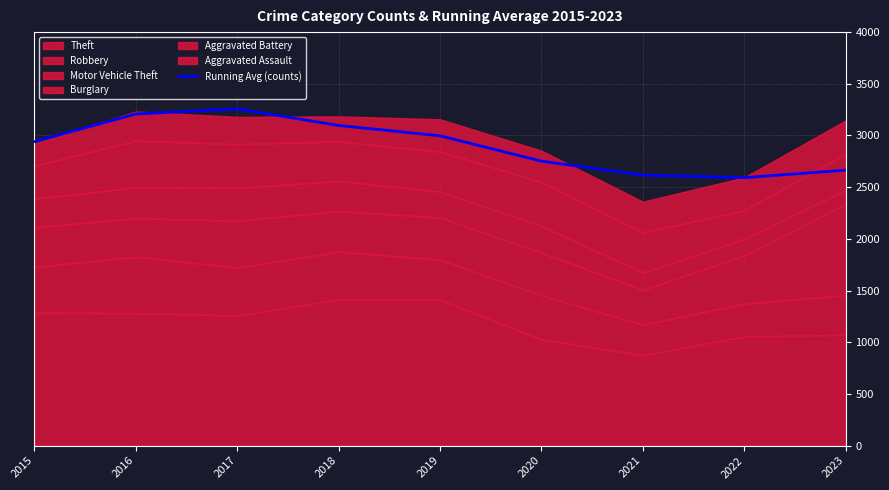

What is the lowest value of the Running Avg (counts) series?

2592